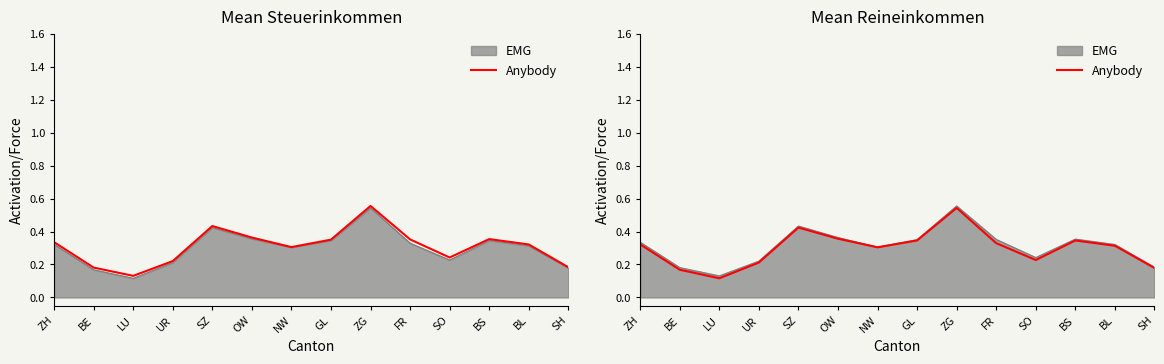

Rank the categories by value from lowest to highest.

LU, BE, SH, UR, SO, NW, BL, ZH, FR, BS, GL, OW, SZ, ZG